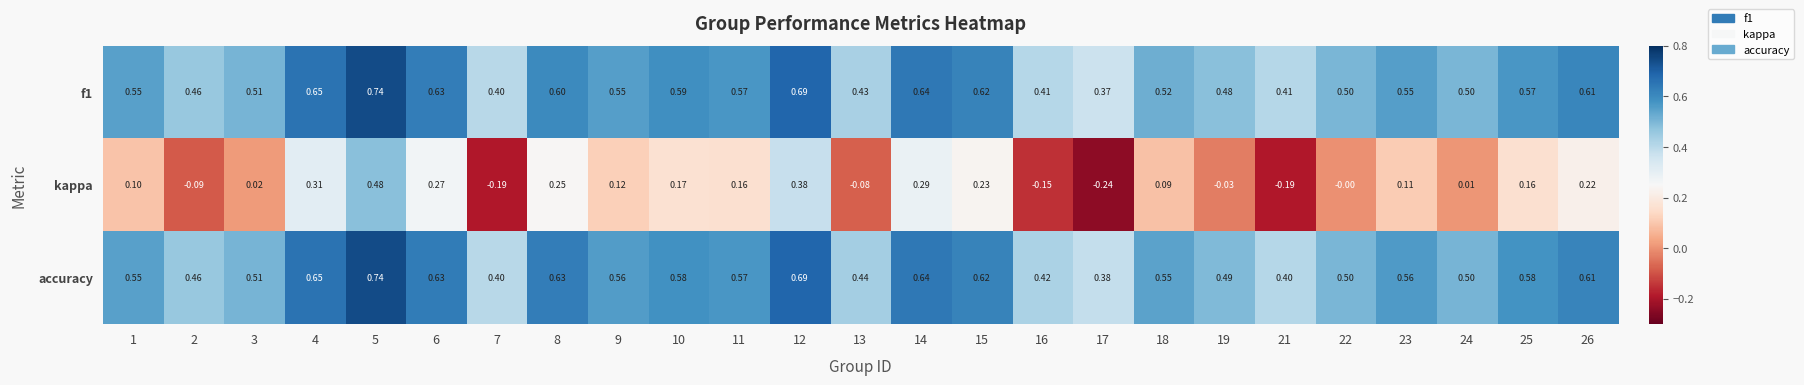

Between 4 and 5, which series saw the biggest shift?

kappa